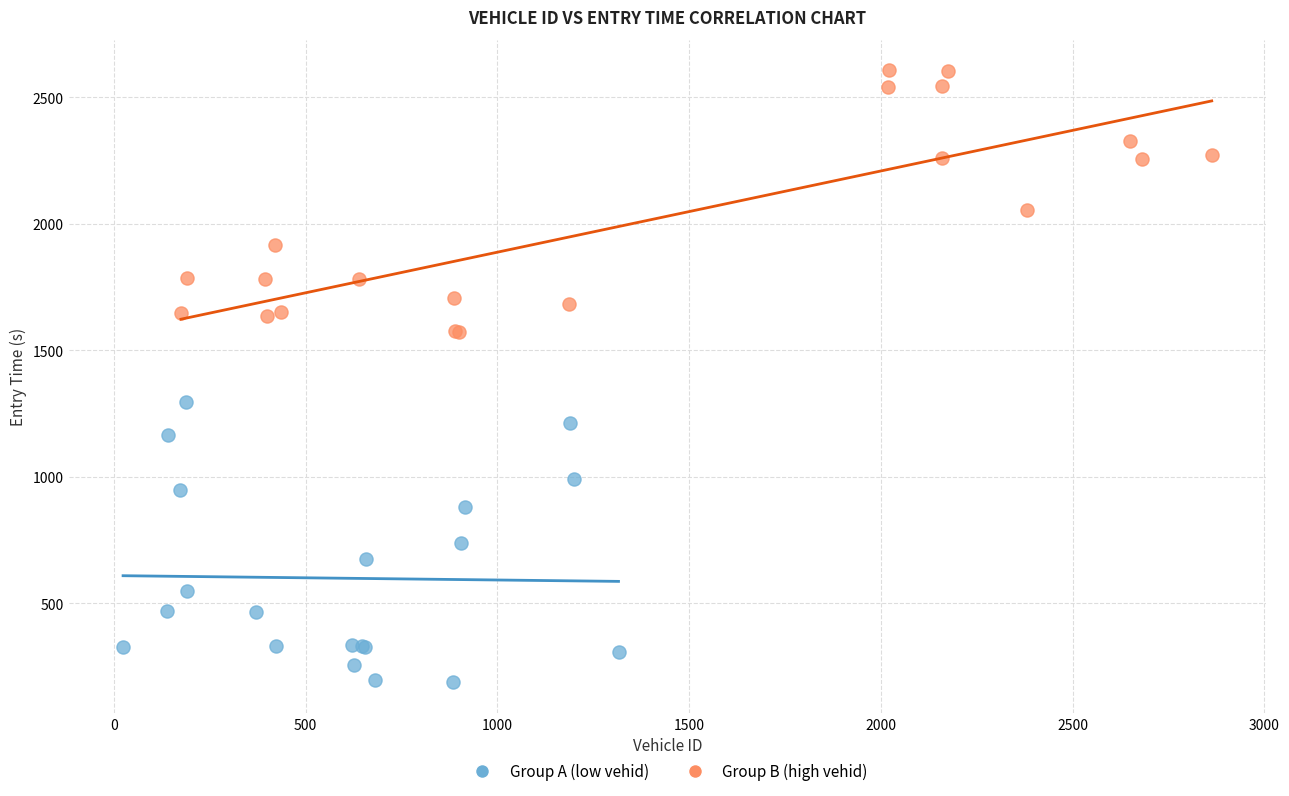

Which series contains the lowest Y value?

Group A (low vehid)